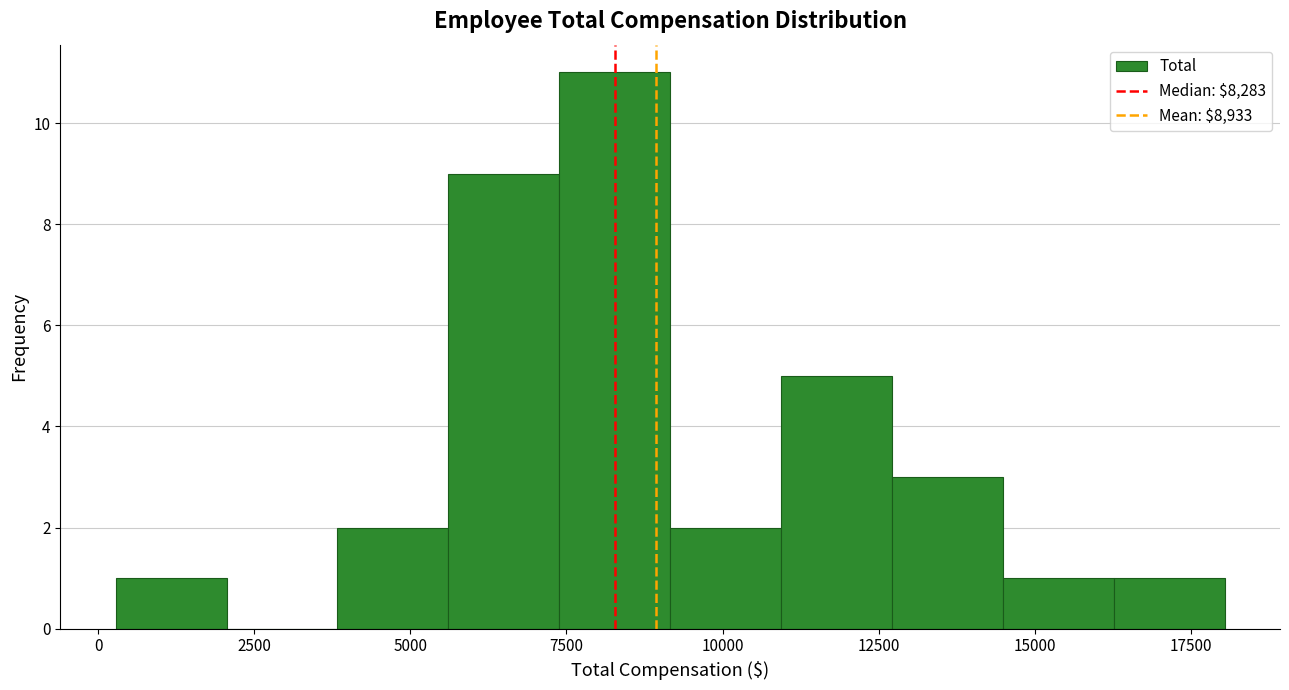

Around what value on the x-axis is the tallest bar? Give the approximate position of its centre, as read against the axis.

8500